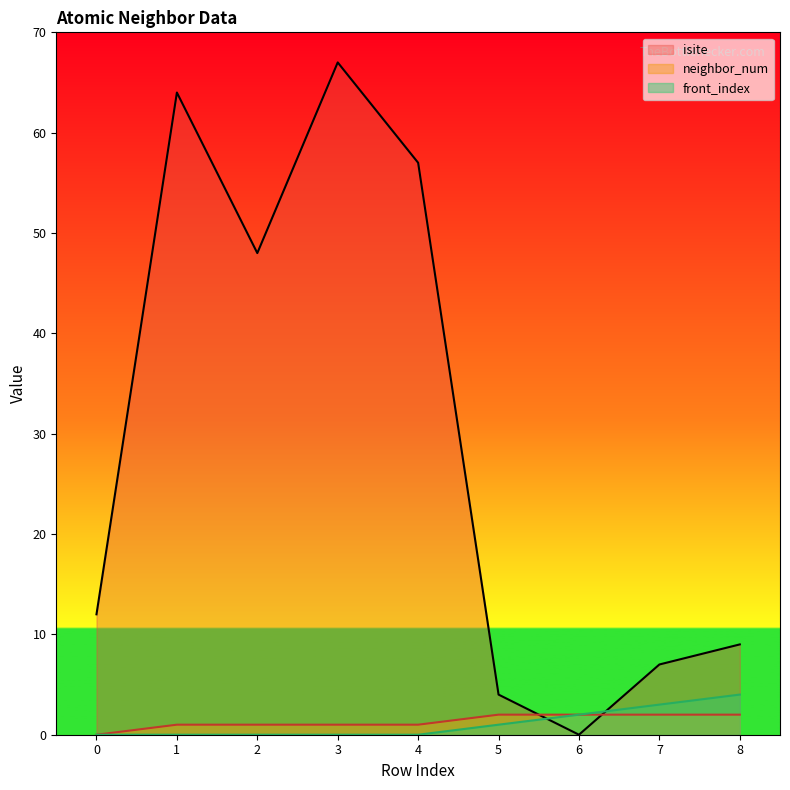

What is the difference between the isite values at 7 and 1?

57